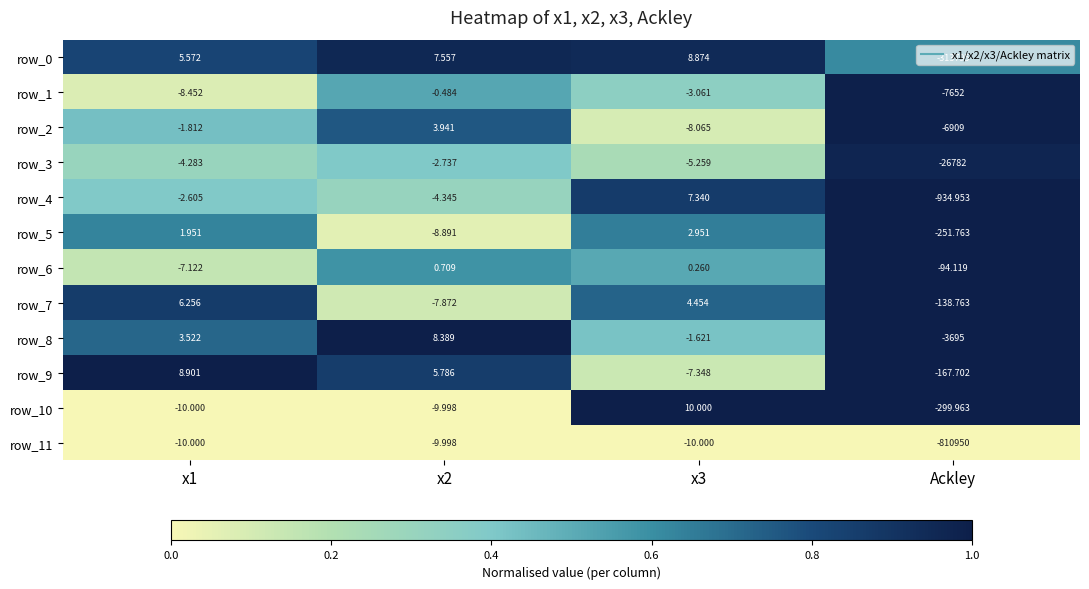

Is the value of row_9 at x3 greater than the value of row_11 at Ackley?

Yes